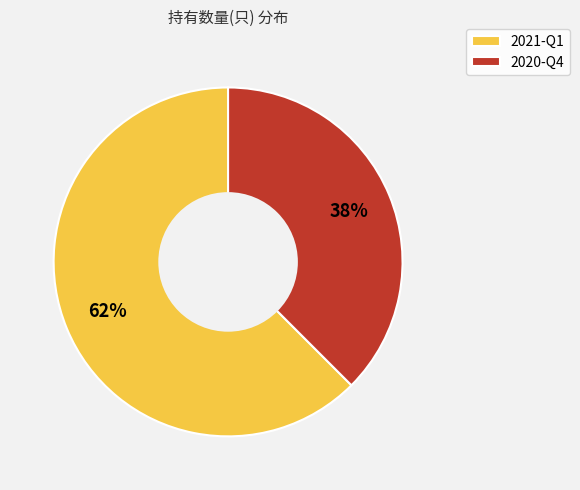

To the nearest percent, what percentage of the pie is 2021-Q1?

62%